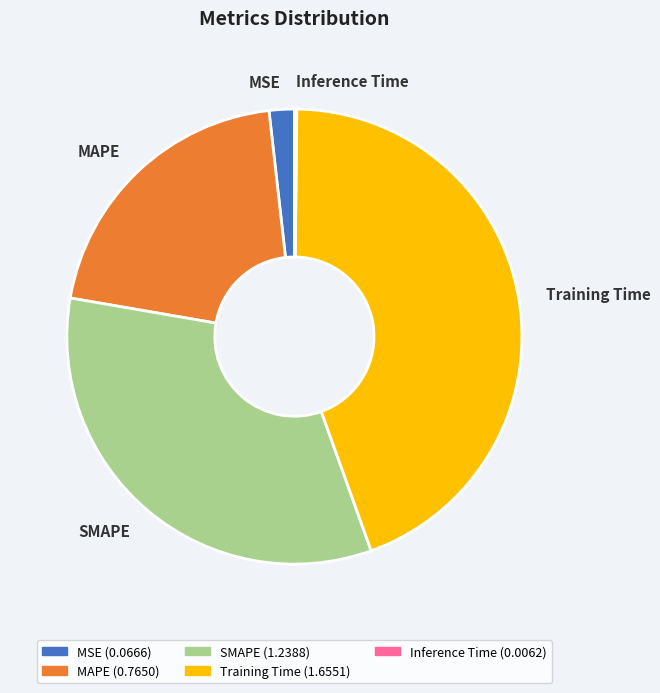

Do SMAPE and MAPE together represent more than half of the pie?

Yes